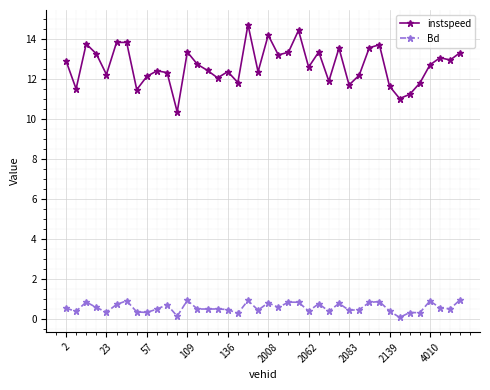

What is the value of the instspeed point at the 25th from the left?

12.6